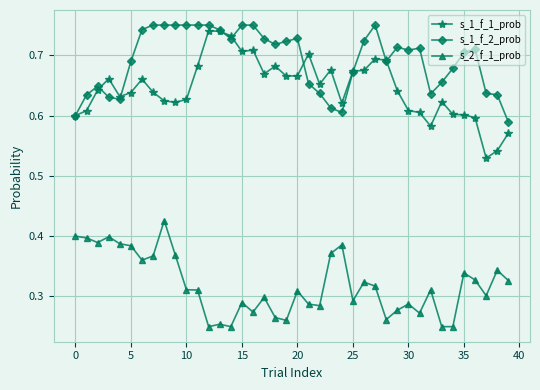

True or false: s_1_f_1_prob has more than 1 interior local peaks.

True